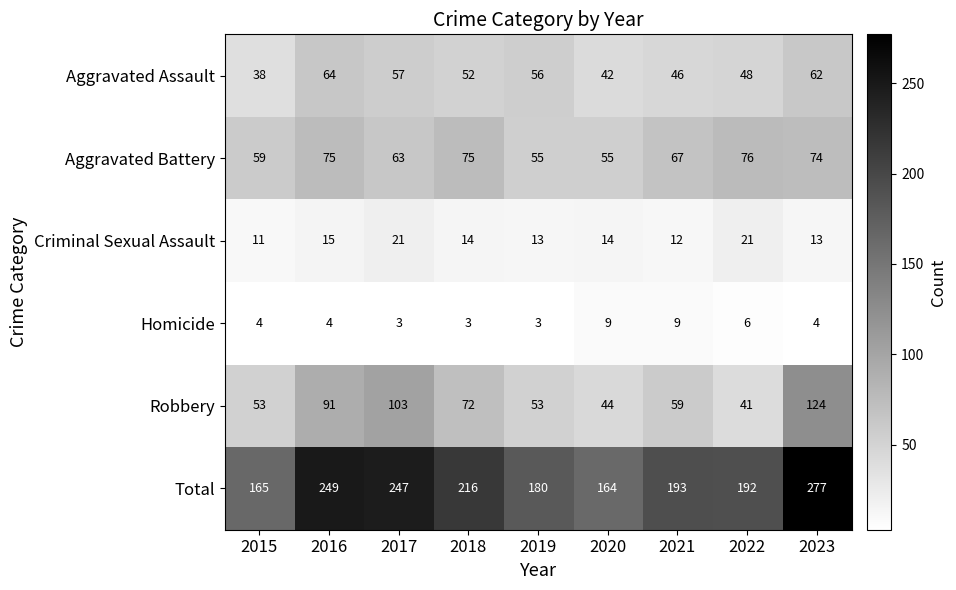

At 2018, list the series in order from smallest to largest.

Homicide, Criminal Sexual Assault, Aggravated Assault, Robbery, Aggravated Battery, Total